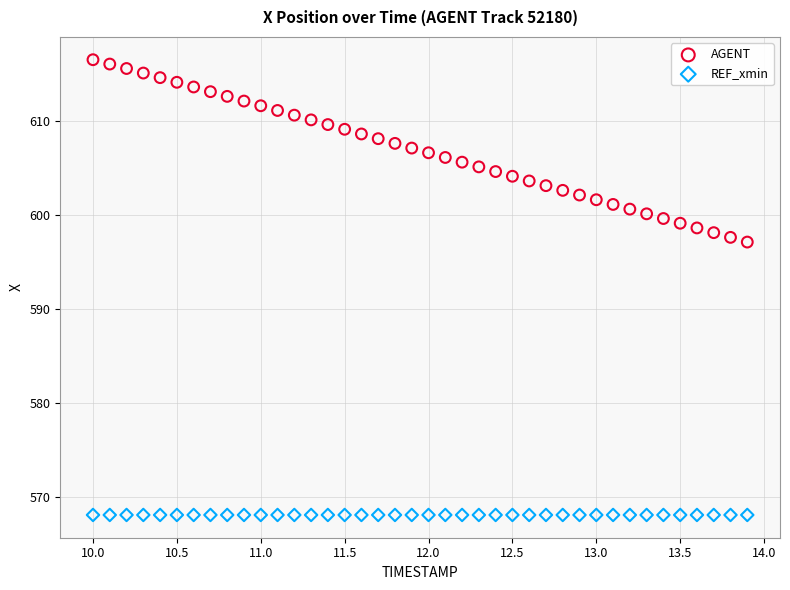

Which series reaches the minimum Y coordinate?

REF_xmin